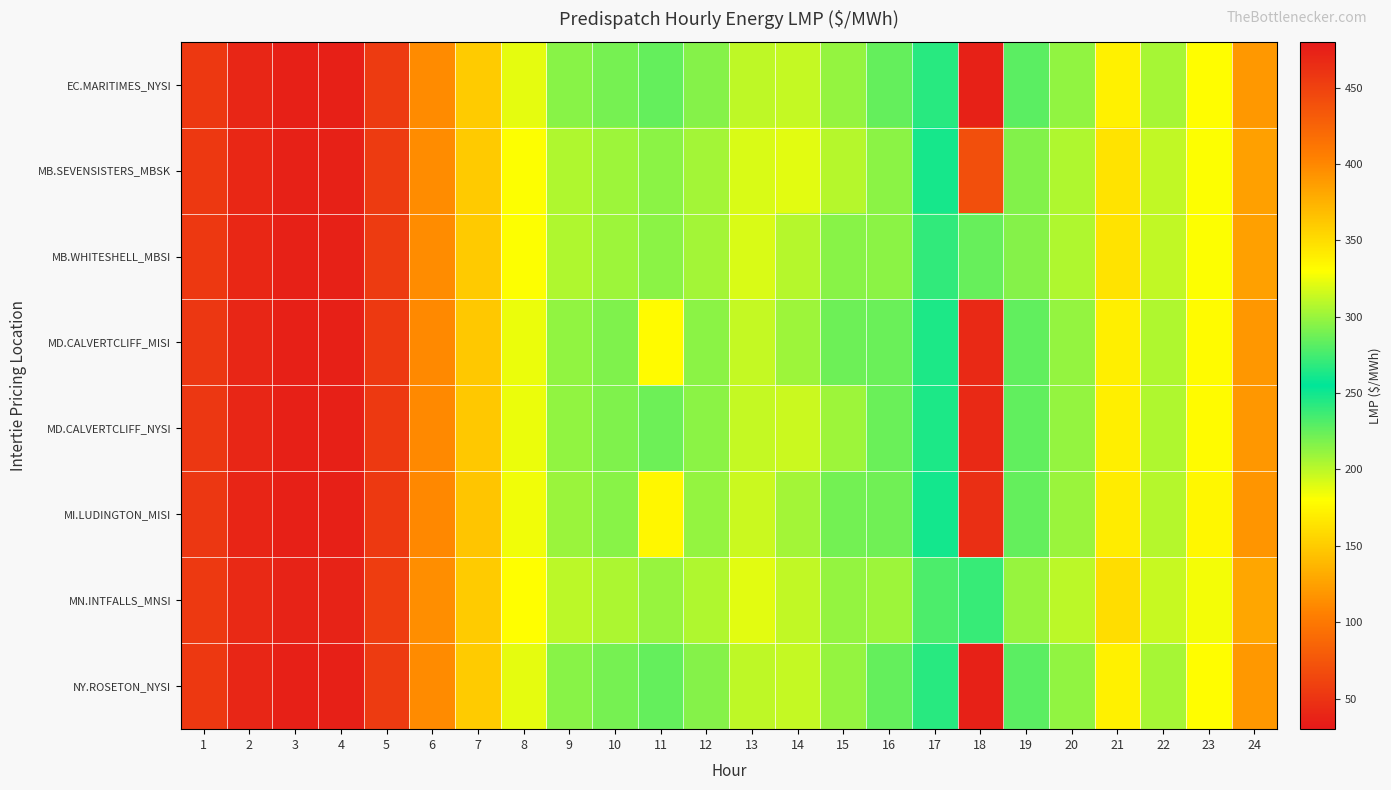

Reading right to left, list all the values displayed in this chart.

EC.MARITIMES_NYSI: 24=119.9	23=179.2	22=205.8	21=172.2	20=212.5	19=228.2	18=473.2	17=266.7	16=225.8	15=211.2	14=197.1	13=199.2	12=216.0	11=225.2	10=219.9	9=215.0	8=188.0	7=149.6	6=112.1	5=54.6	4=35.8	3=36.0	2=40.0	1=52.9
MB.SEVENSISTERS_MBSK: 24=124.2	23=180.4	22=198.6	21=163.8	20=204.0	19=216.3	18=440.1	17=248.7	16=214.1	15=201.5	14=188.8	13=191.5	12=207.1	11=214.5	10=208.5	9=203.8	8=180.6	7=149.3	6=112.7	5=55.4	4=36.7	3=37.0	2=41.0	1=53.5
MB.WHITESHELL_MBSI: 24=124.2	23=180.4	22=198.6	21=163.8	20=204.0	19=216.2	18=285.3	17=240.3	16=213.9	15=214.9	14=202.0	13=191.5	12=206.9	11=214.5	10=208.5	9=203.6	8=180.6	7=149.4	6=112.7	5=55.4	4=36.7	3=37.0	2=41.0	1=53.5
MD.CALVERTCLIFF_MISI: 24=119.3	23=177.7	22=203.7	21=170.7	20=211.1	19=226.5	18=468.0	17=263.5	16=223.9	15=222.8	14=208.6	13=197.6	12=213.8	11=178.1	10=217.5	9=212.6	8=186.2	7=148.3	6=111.6	5=54.4	4=35.7	3=35.9	2=39.9	1=52.6
MD.CALVERTCLIFF_NYSI: 24=119.3	23=177.7	22=203.7	21=170.7	20=211.1	19=226.5	18=468.0	17=263.5	16=223.9	15=209.1	14=195.4	13=197.6	12=213.8	11=222.9	10=217.5	9=212.6	8=186.2	7=148.3	6=111.6	5=54.4	4=35.7	3=35.9	2=39.9	1=52.6
MI.LUDINGTON_MISI: 24=118.5	23=175.9	22=201.5	21=169.3	20=209.8	19=225.3	18=463.3	17=260.6	16=221.9	15=220.9	14=207.1	13=195.7	12=211.5	11=175.4	10=215.0	9=210.1	8=184.3	7=146.5	6=110.8	5=53.8	4=35.4	3=35.7	2=39.6	1=52.2
MN.INTFALLS_MNSI: 24=127.8	23=183.3	22=196.9	21=160.2	20=200.1	19=210.8	18=271.0	17=232.6	16=208.4	15=211.1	14=198.6	13=188.9	12=203.8	11=210.5	10=204.1	9=200.0	8=179.5	7=149.8	6=114.0	5=56.4	4=37.5	3=37.9	2=41.9	1=54.6
NY.ROSETON_NYSI: 24=119.9	23=179.2	22=205.8	21=172.2	20=212.5	19=228.2	18=473.2	17=266.7	16=225.8	15=211.2	14=197.1	13=199.2	12=216.0	11=225.2	10=219.9	9=215.0	8=188.0	7=149.6	6=112.1	5=54.6	4=35.8	3=36.0	2=40.0	1=52.9